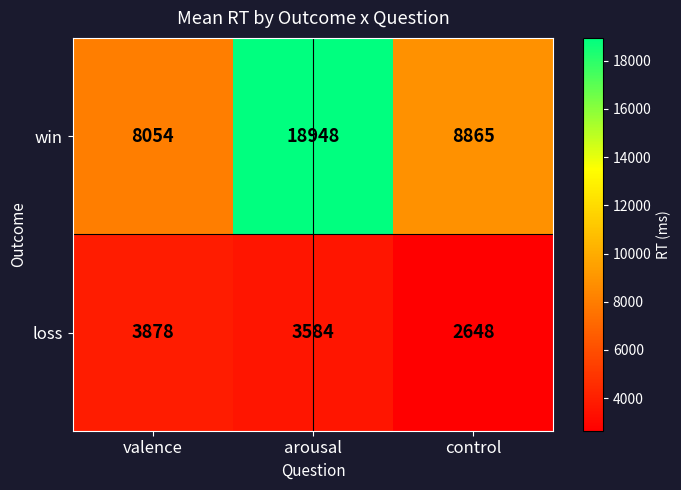

The loss series shows 2648 at control. True or false?

True